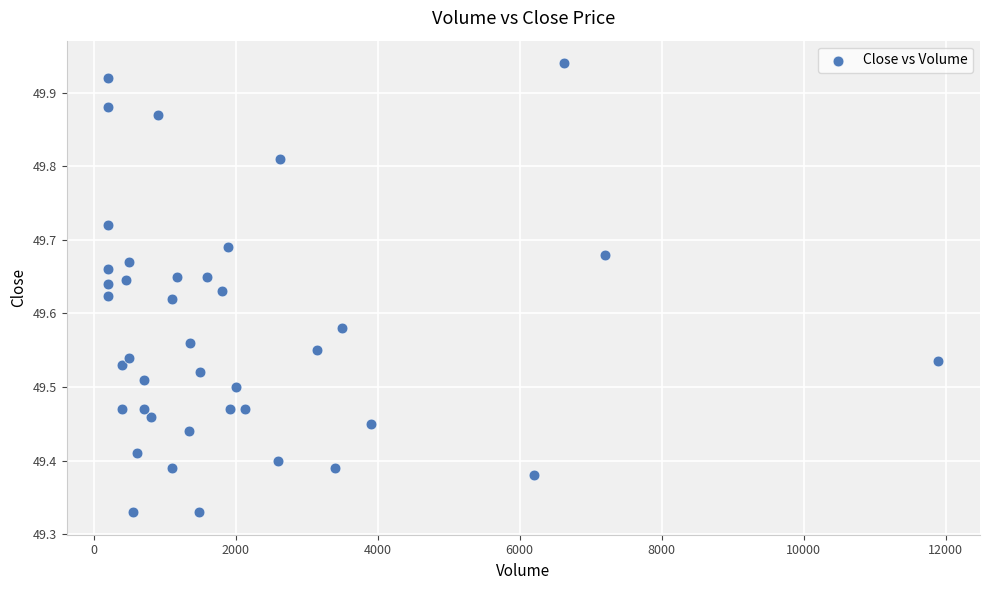

What is the range of Y values (max minus min)?

0.6